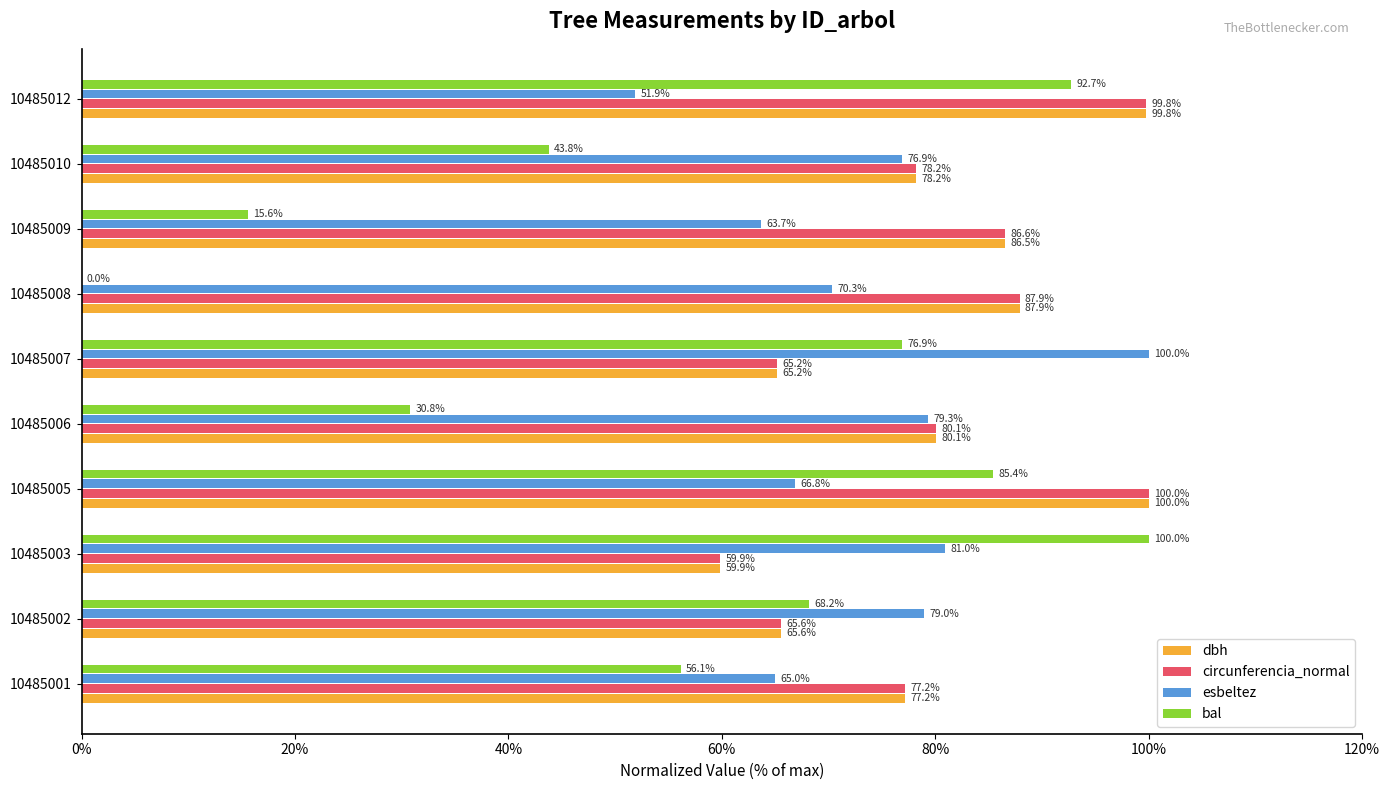

At which label does circunferencia_normal reach its peak?

10485005